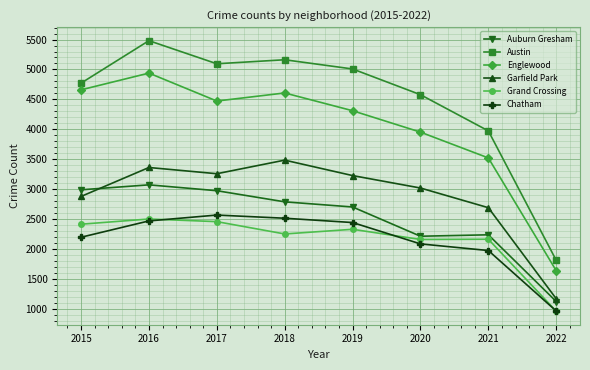

The value of Chatham at 2020 is 2084. True or false?

True